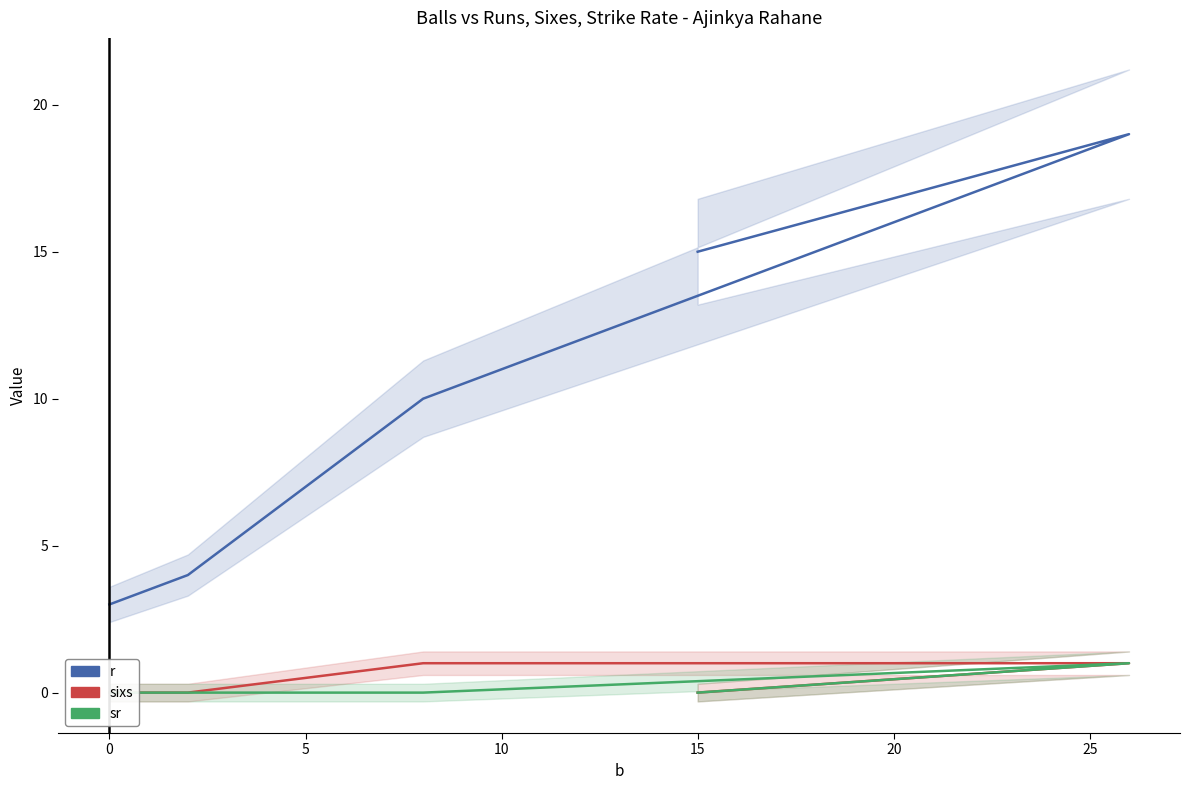

What are all the series names shown in the legend?

r, sixs, sr